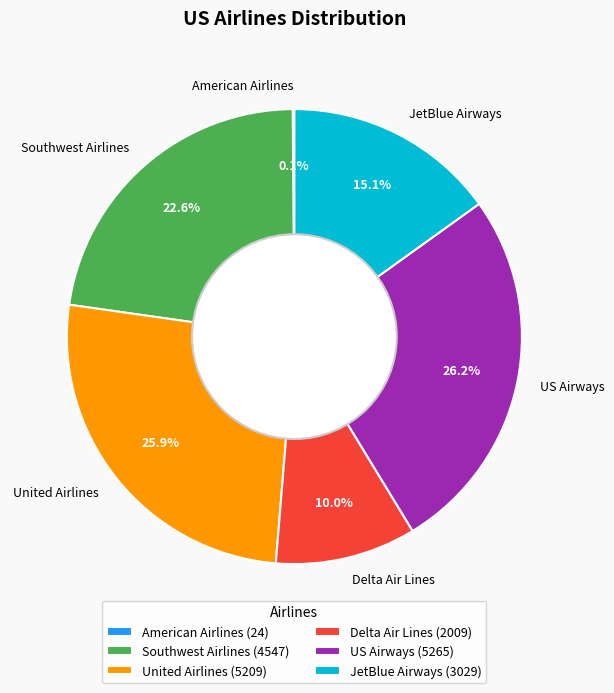

Is the sum of Southwest Airlines and United Airlines greater than half?

No